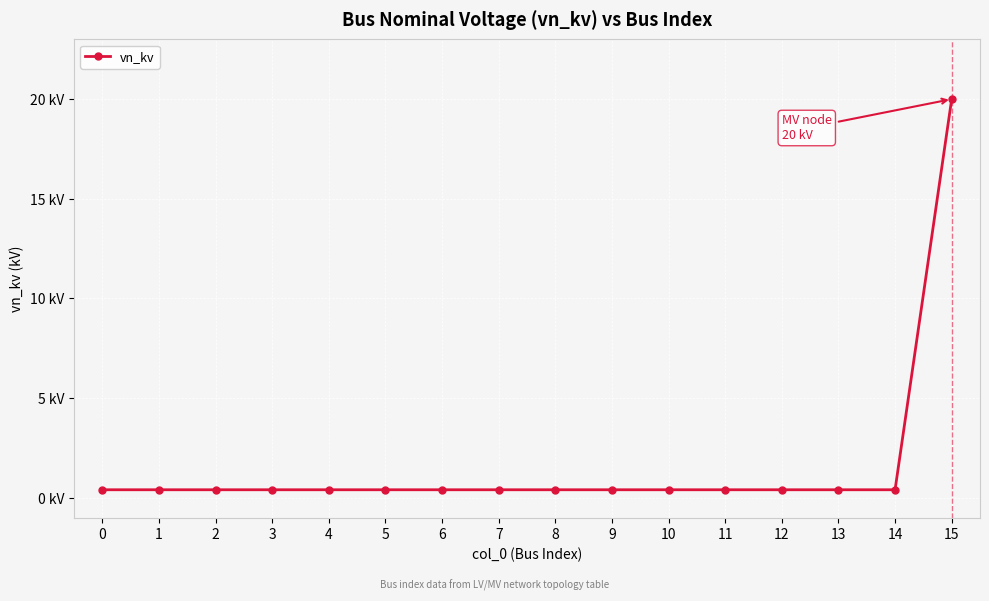

What is the value of the 4th point from the left?

0.4